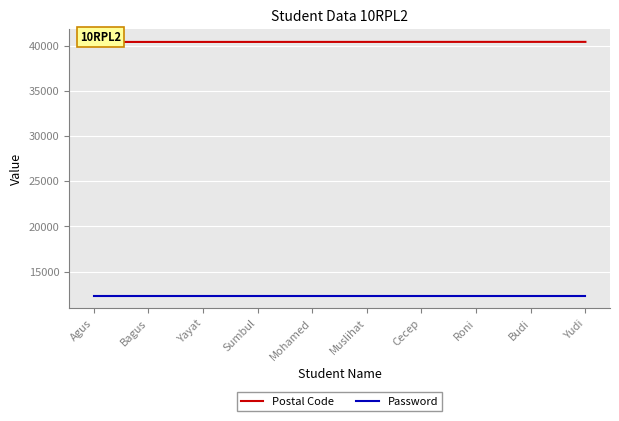

True or false: Password and Postal Code intersect in this chart.

False